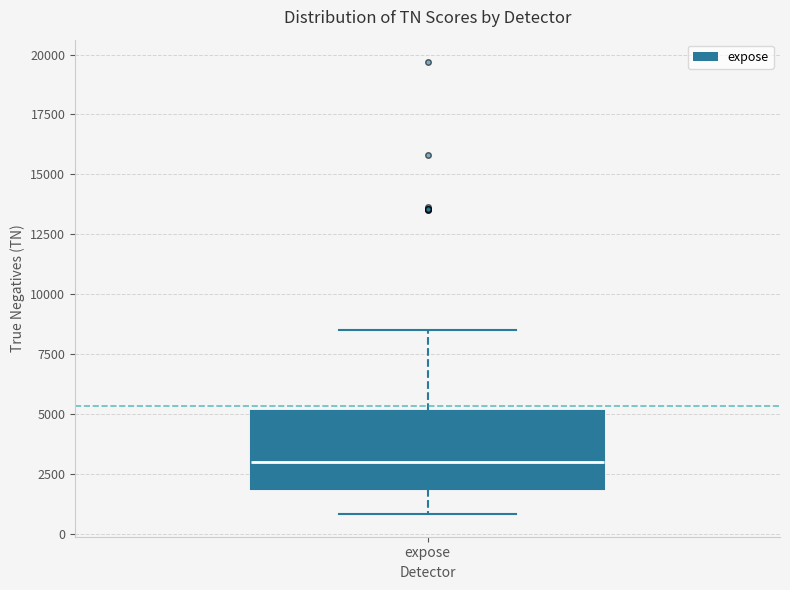

Where does the median line of the box for expose sit on the y-axis? The values are not printed on the chart, so give them approximately, as read against the axis.

3000